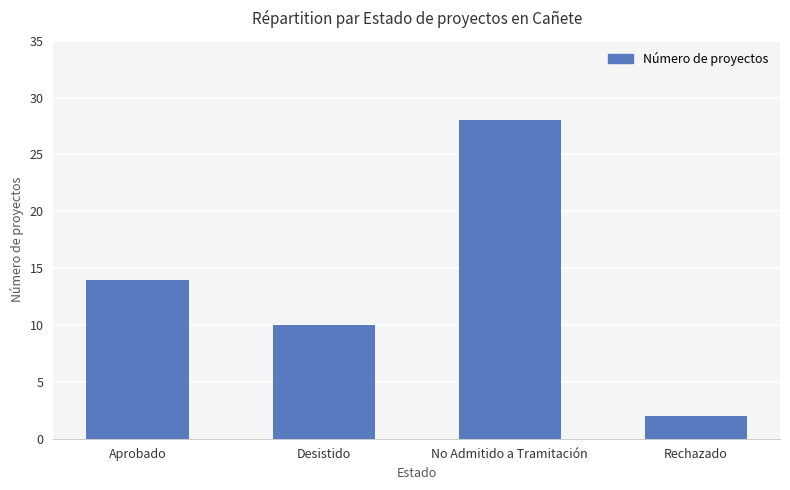

Reading left to right, extract all data points from this chart.

14	10	28	2